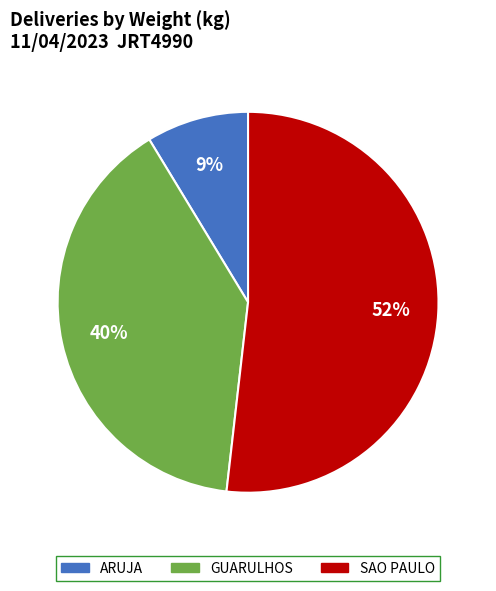

To the nearest percent, what percentage of the pie is GUARULHOS?

40%